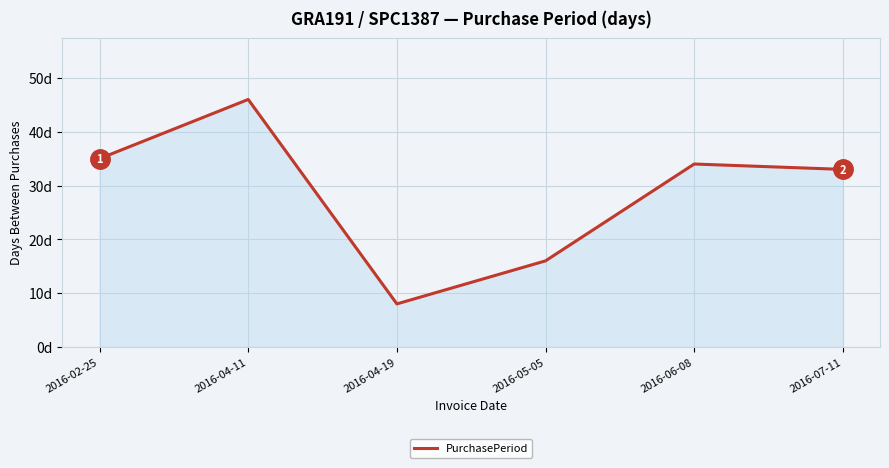

Which category has the lowest value across all series?

2016-04-19